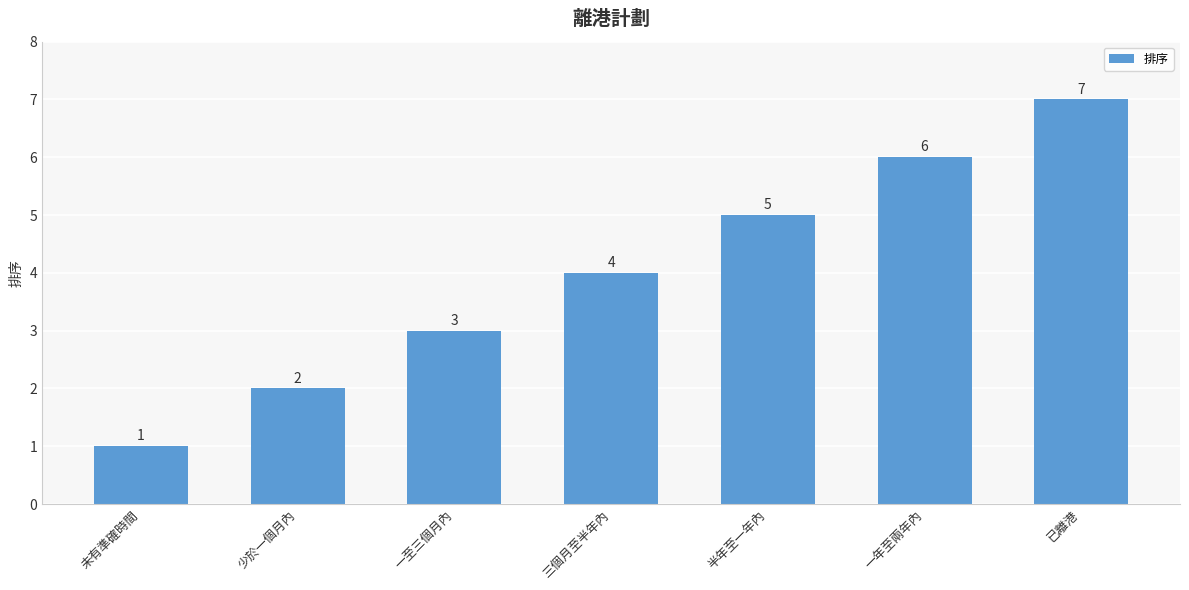

At which label is the value closest to 4?

三個月至半年內